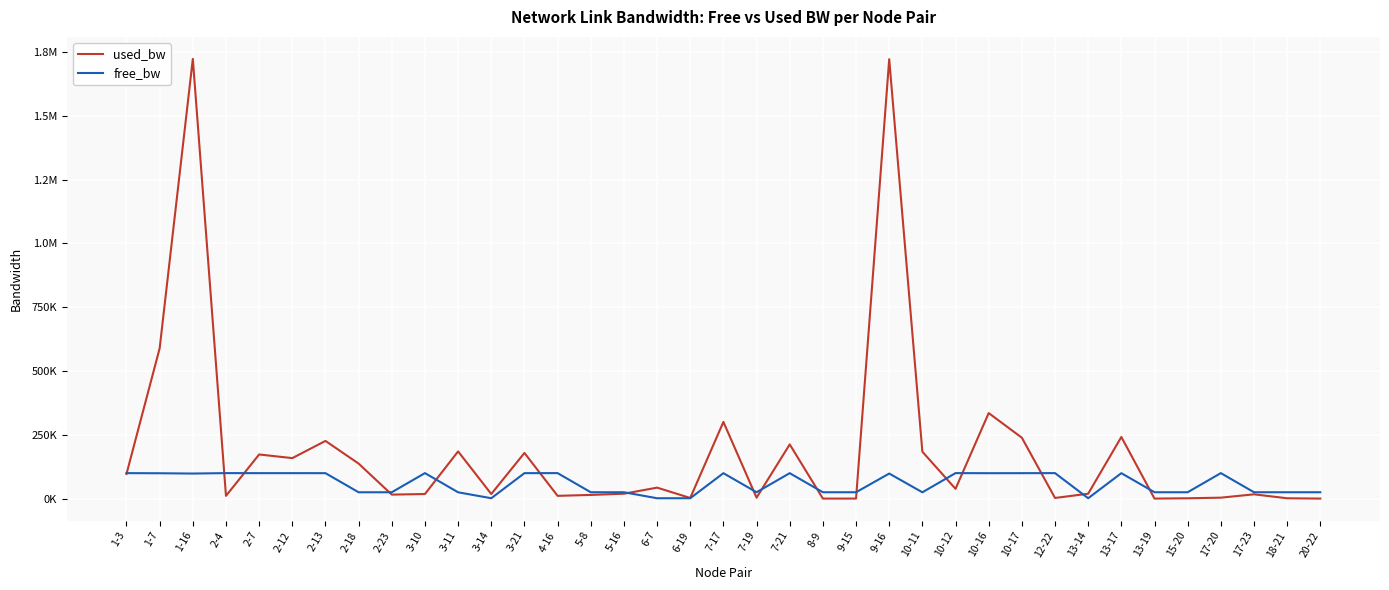

Which has a higher value, 10-17 or 2-23?

10-17